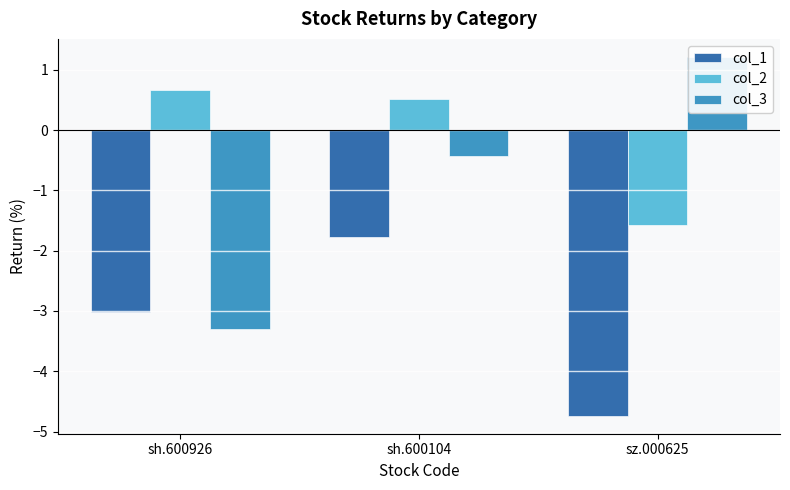

How many bars are there in total?

9